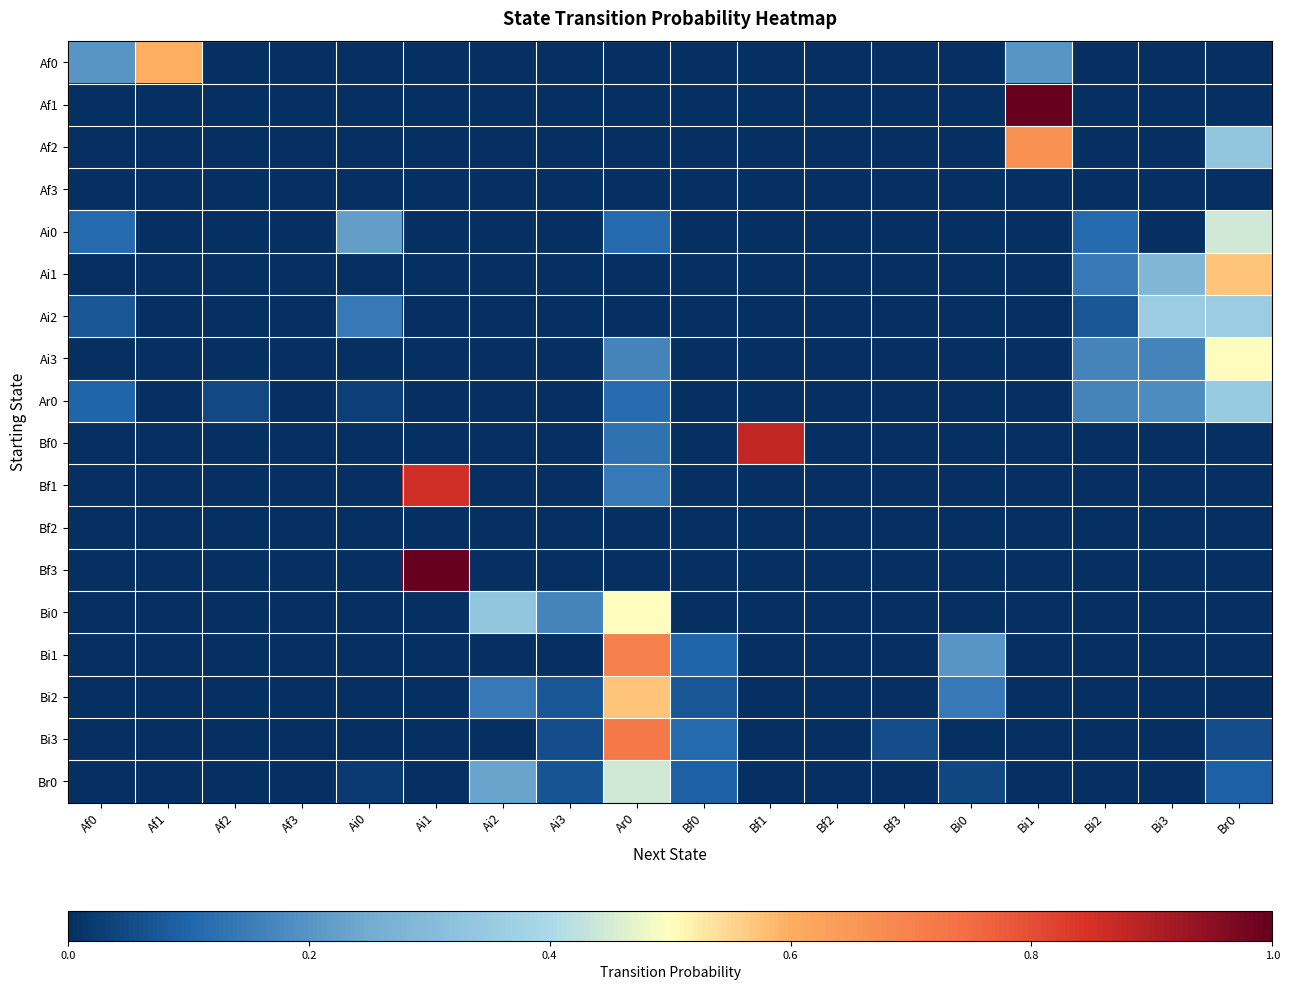

At Bi2, list the series in order from largest to smallest.

Ai3, Ar0, Ai1, Ai0, Ai2, Af0, Af1, Af2, Af3, Bf0, Bf1, Bf2, Bf3, Bi0, Bi1, Bi2, Bi3, Br0